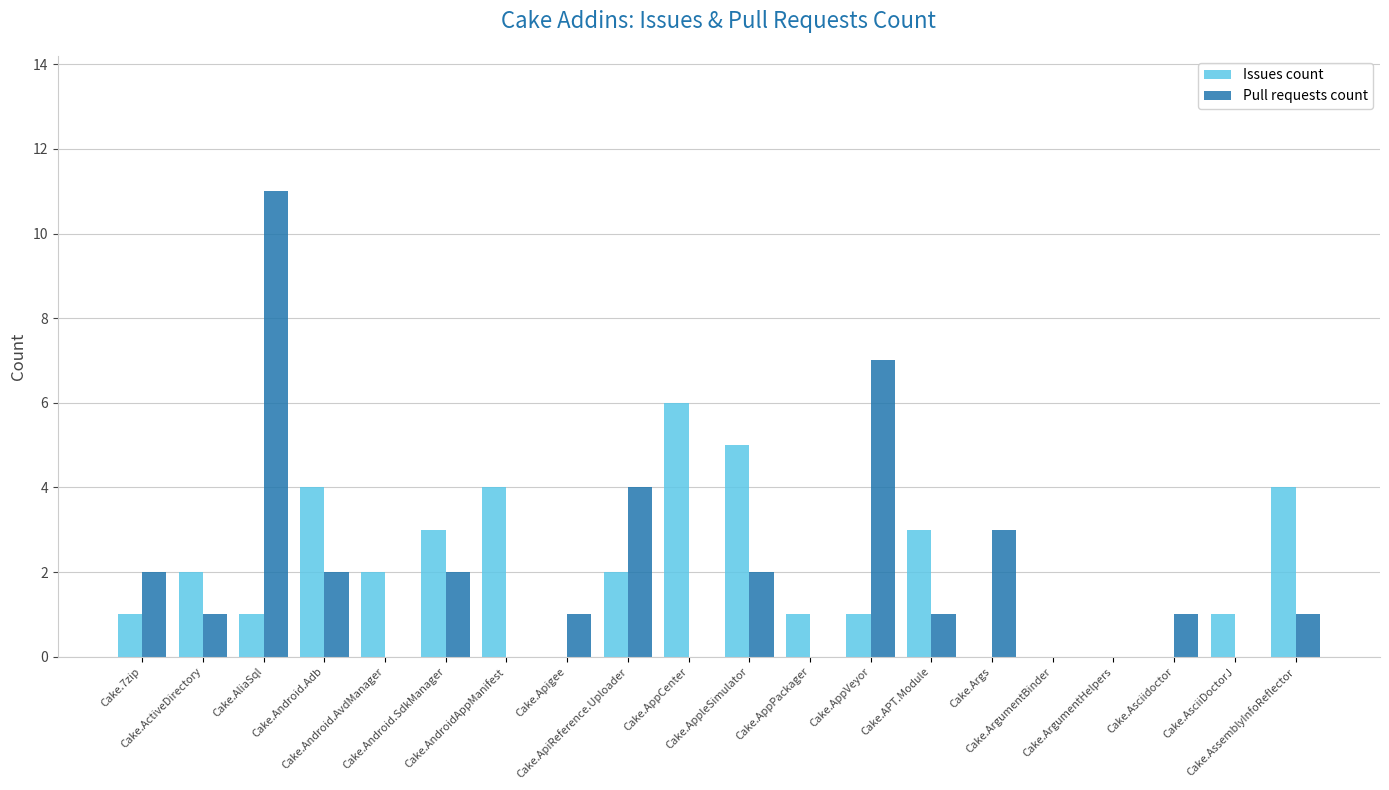

Reading left to right, what are all the values shown in this chart?

Issues count: Cake.7zip=1	Cake.ActiveDirectory=2	Cake.AliaSql=1	Cake.Android.Adb=4	Cake.Android.AvdManager=2	Cake.Android.SdkManager=3	Cake.AndroidAppManifest=4	Cake.Apigee=0	Cake.ApiReference.Uploader=2	Cake.AppCenter=6	Cake.AppleSimulator=5	Cake.AppPackager=1	Cake.AppVeyor=1	Cake.APT.Module=3	Cake.Args=0	Cake.ArgumentBinder=0	Cake.ArgumentHelpers=0	Cake.Asciidoctor=0	Cake.AsciiDoctorJ=1	Cake.AssemblyInfoReflector=4
Pull requests count: Cake.7zip=2	Cake.ActiveDirectory=1	Cake.AliaSql=11	Cake.Android.Adb=2	Cake.Android.AvdManager=0	Cake.Android.SdkManager=2	Cake.AndroidAppManifest=0	Cake.Apigee=1	Cake.ApiReference.Uploader=4	Cake.AppCenter=0	Cake.AppleSimulator=2	Cake.AppPackager=0	Cake.AppVeyor=7	Cake.APT.Module=1	Cake.Args=3	Cake.ArgumentBinder=0	Cake.ArgumentHelpers=0	Cake.Asciidoctor=1	Cake.AsciiDoctorJ=0	Cake.AssemblyInfoReflector=1